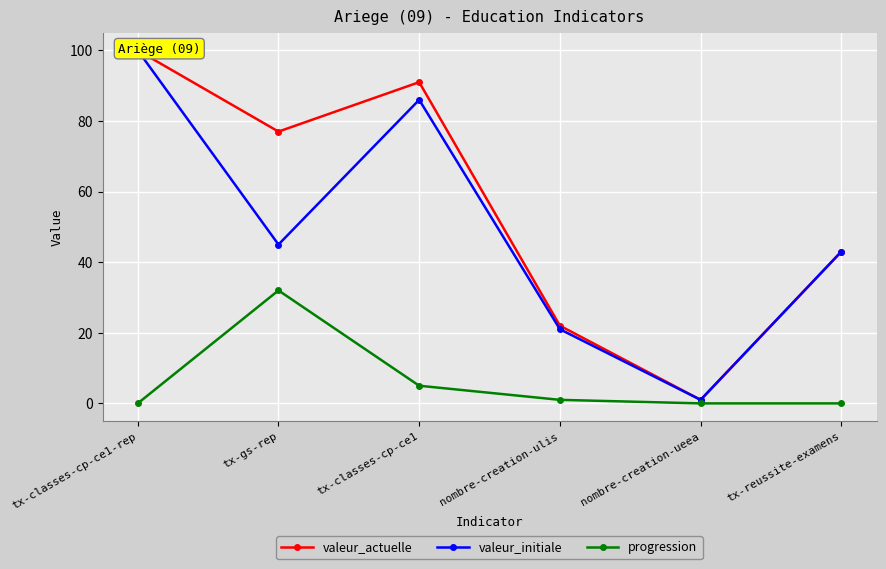

Which series changed the most between tx-classes-cp-ce1-rep and tx-gs-rep?

valeur_initiale